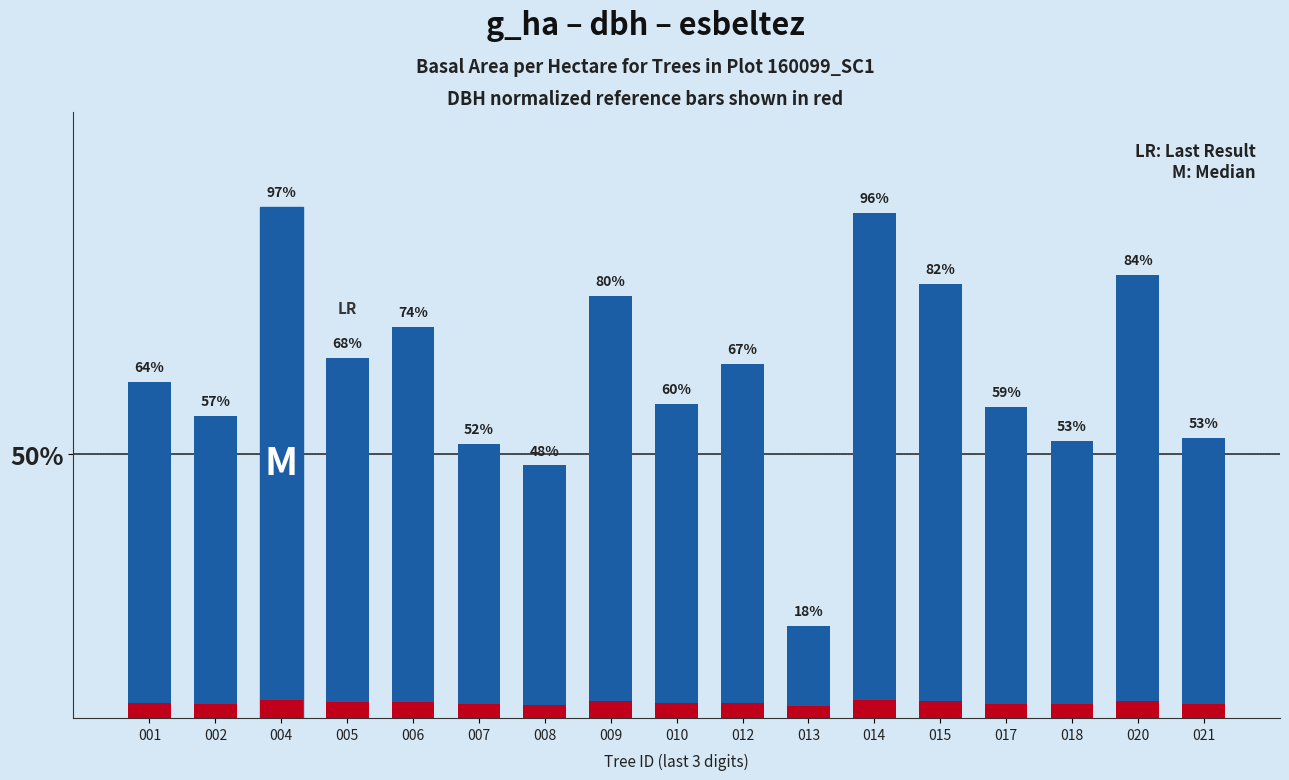

What is the average value of the dbh (normalized) series?

2.9